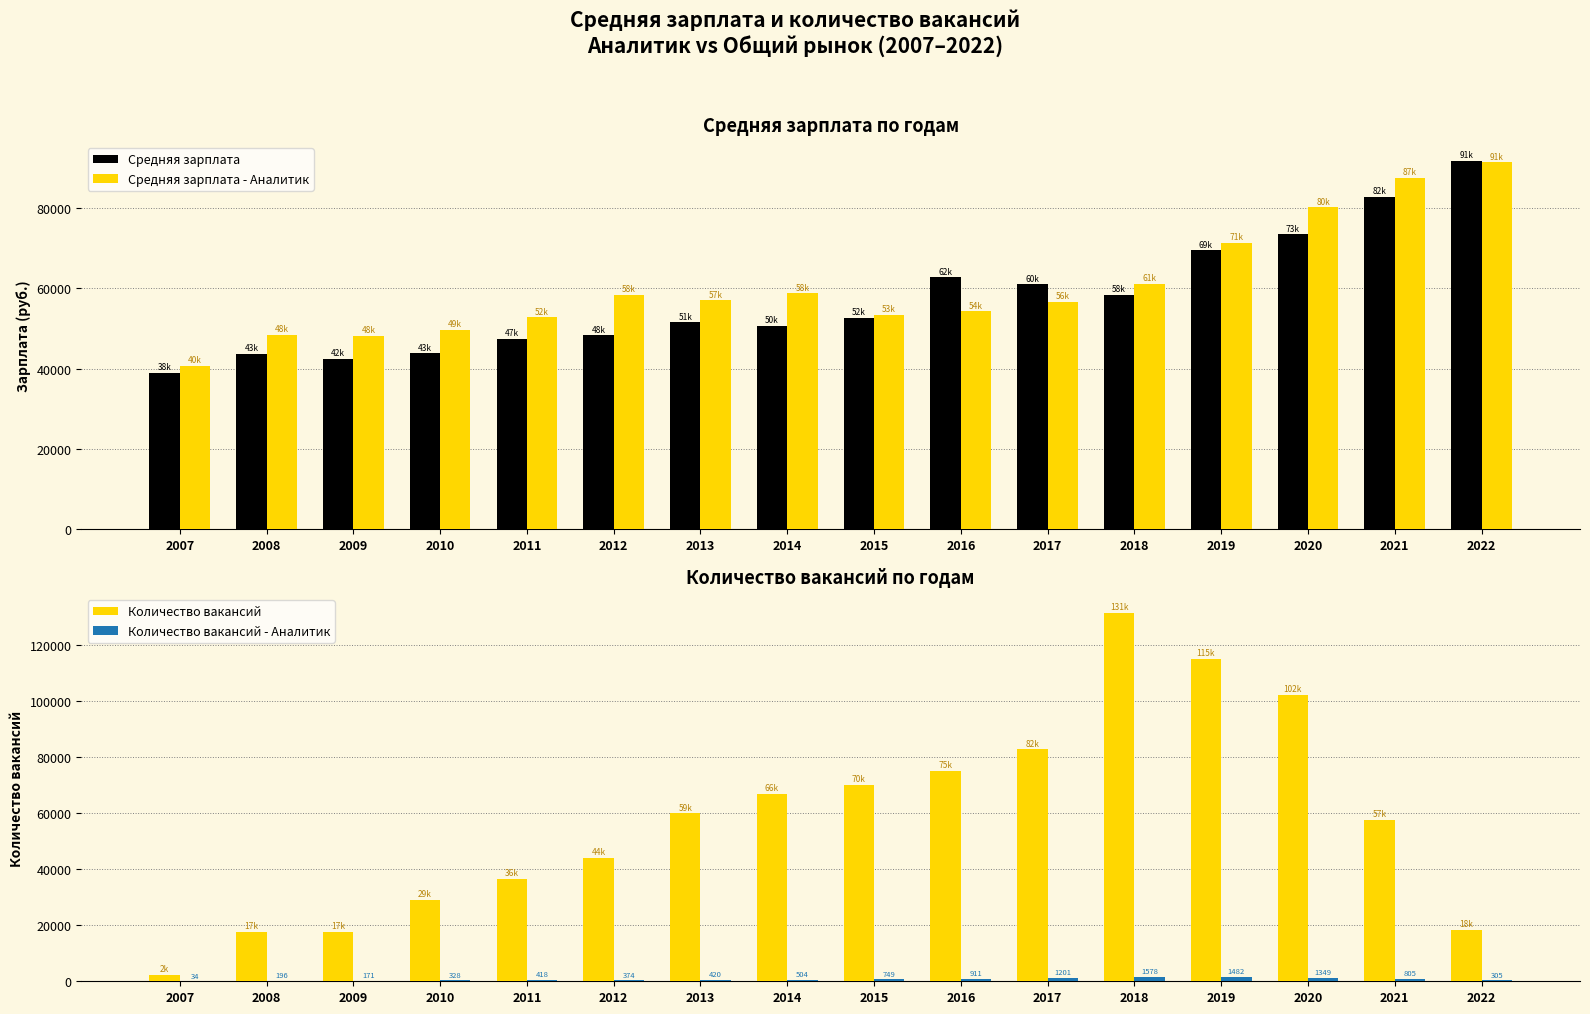

How many groups of bars are there?

16